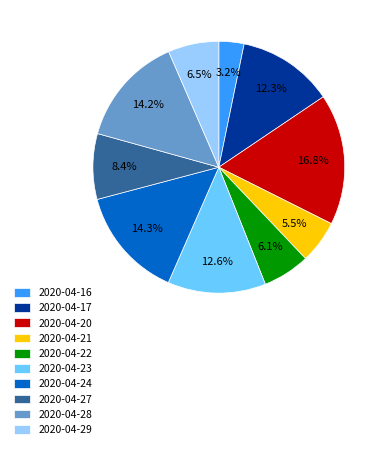

How many slices are in this pie chart?

10